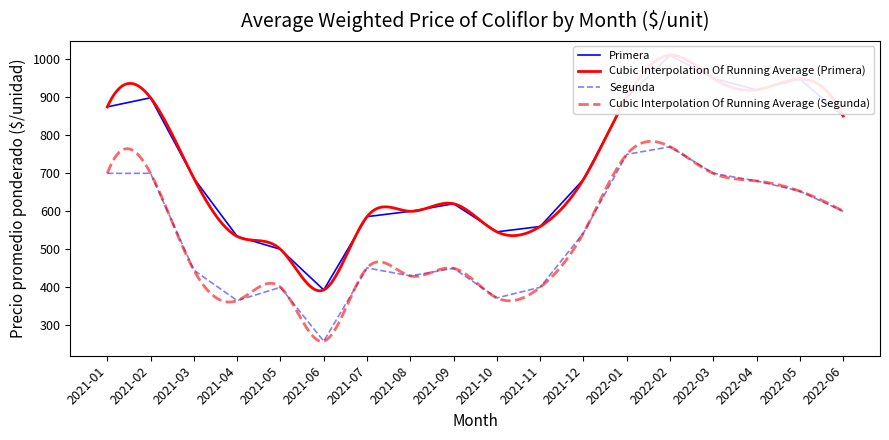

Where is Segunda nearest to the value 514?

2021-12